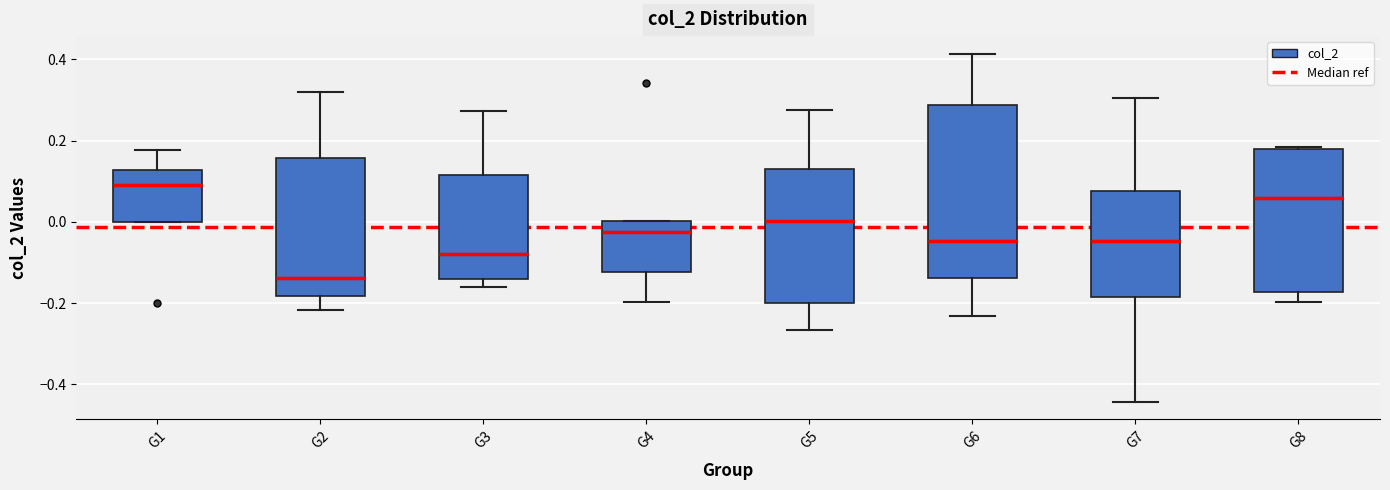

Which box's median line is the highest?

G1